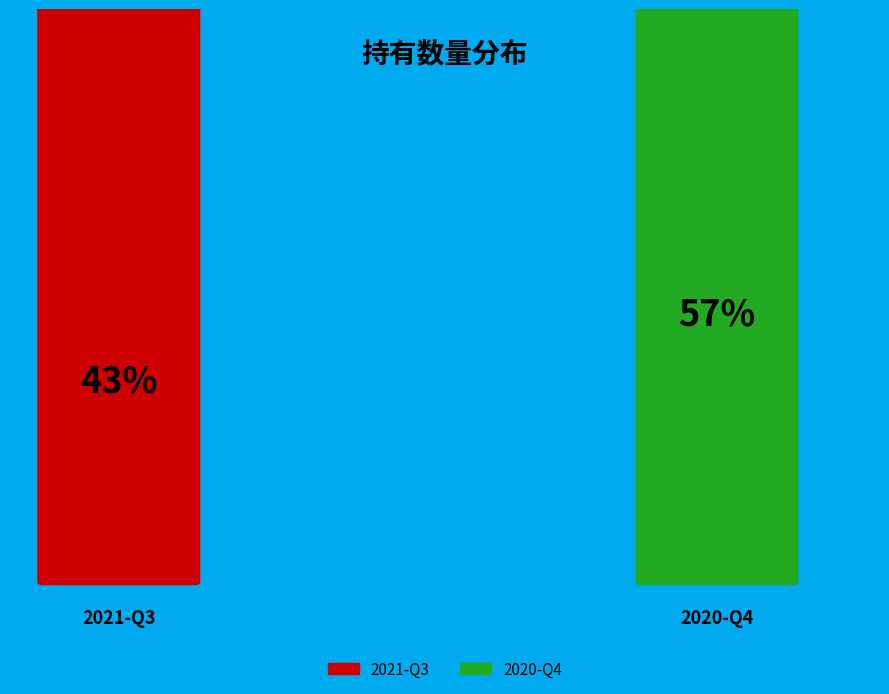

Count the number of slices in the pie.

2